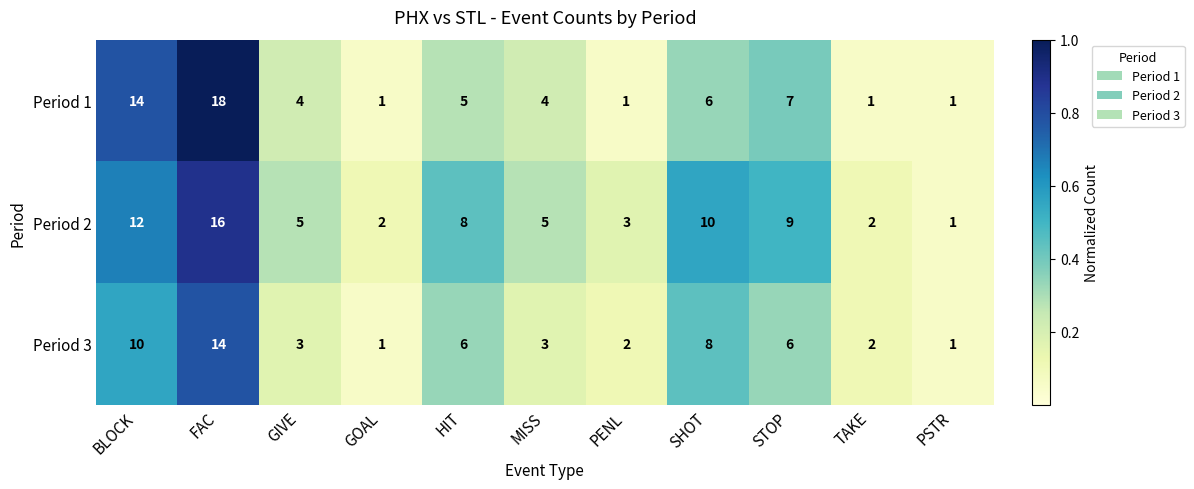

Rank the series by their maximum value, from highest to lowest.

Period 1, Period 2, Period 3